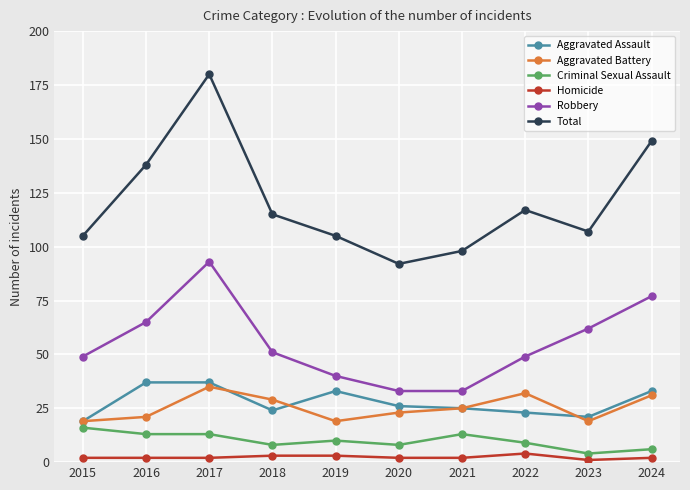

The value of Criminal Sexual Assault at 2017 is 22. True or false?

False